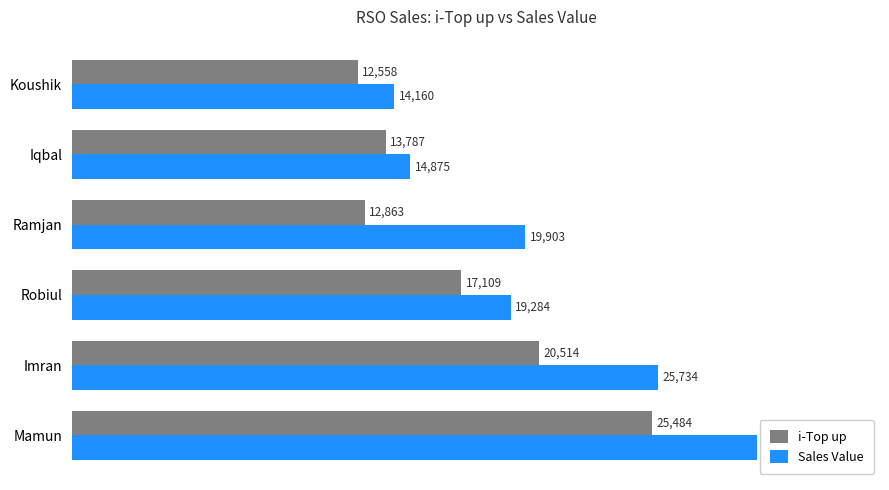

Is it true that Sales Value equals 30086 at Mamun?

True